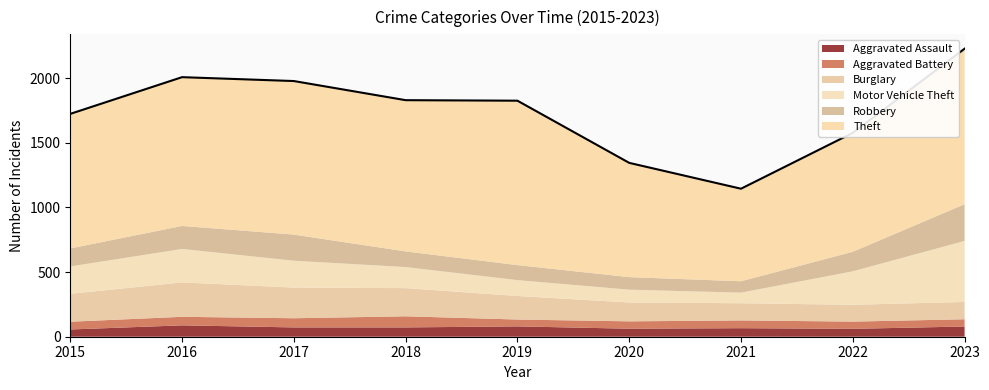

True or false: Robbery and Theft intersect in this chart.

False